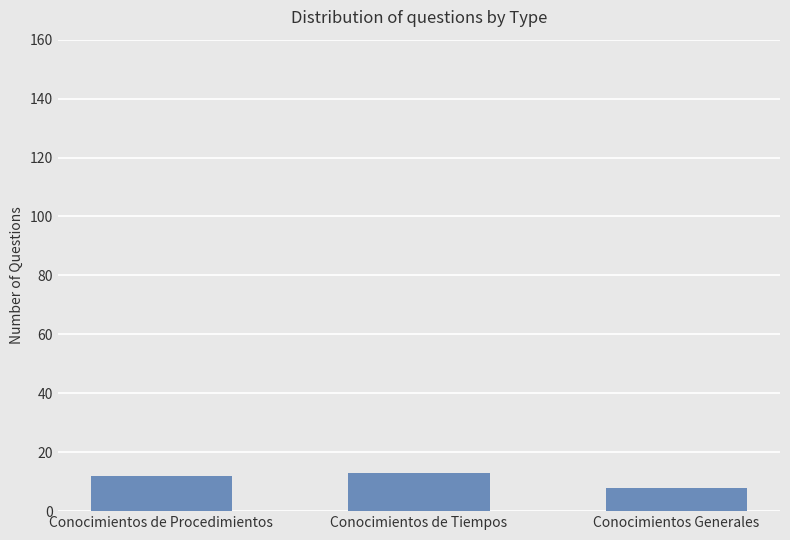

What is the label of the 3rd bar from the left?

Conocimientos Generales